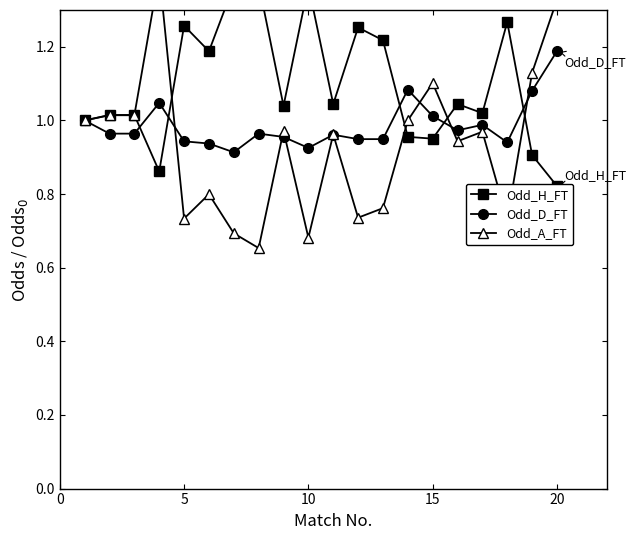

Reading left to right, what are all the values shown in this chart?

Odd_H_FT: 1.0	1.0	1.0	0.9	1.3	1.2	1.4	1.4	1.0	1.4	1.0	1.3	1.2	1.0	1.0	1.0	1.0	1.3	0.9	0.8
Odd_D_FT: 1.0	1.0	1.0	1.0	0.9	0.9	0.9	1.0	1.0	0.9	1.0	0.9	0.9	1.1	1.0	1.0	1.0	0.9	1.1	1.2
Odd_A_FT: 1.0	1.0	1.0	1.4	0.7	0.8	0.7	0.7	1.0	0.7	1.0	0.7	0.8	1.0	1.1	0.9	1.0	0.7	1.1	1.3